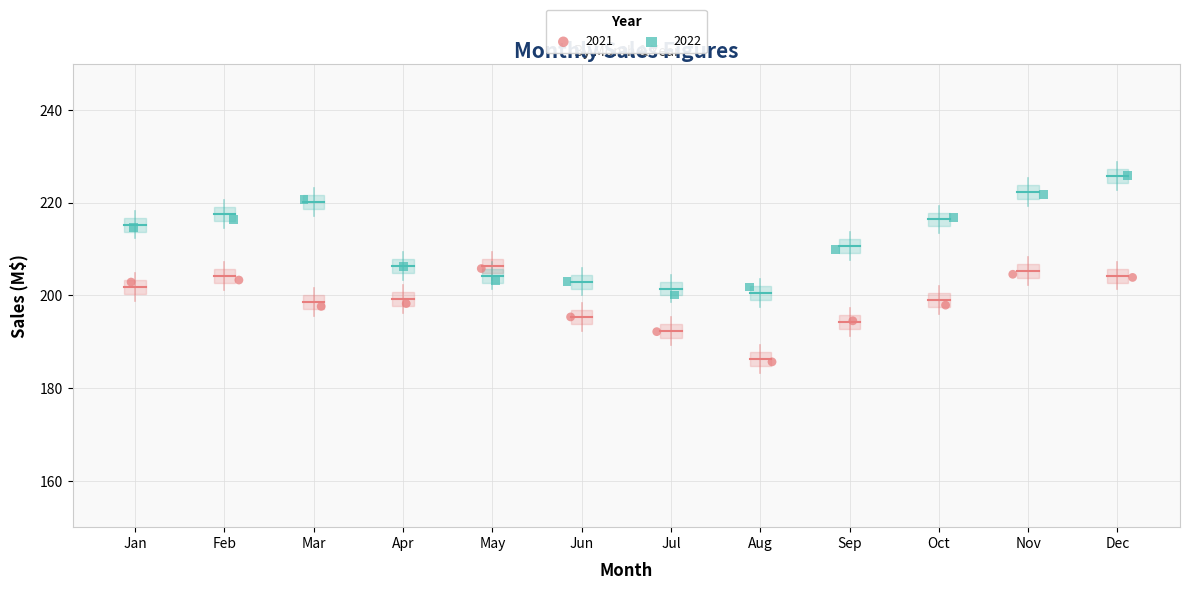

Which series contains the highest Y value?

2022